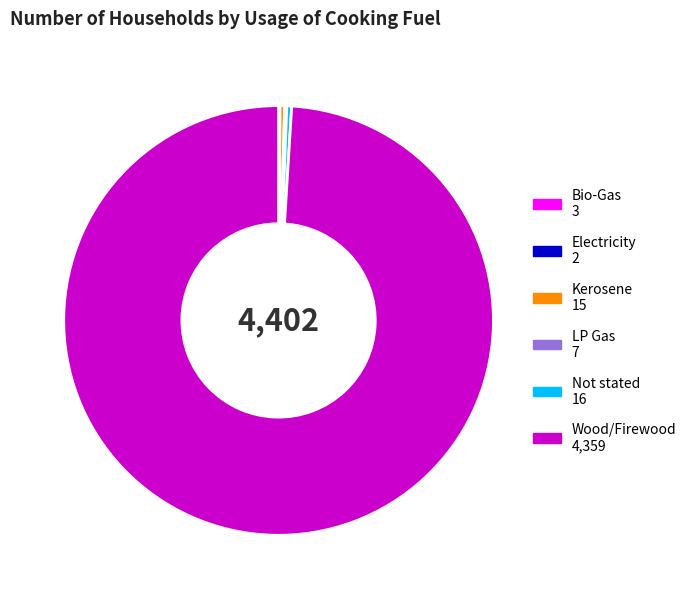

Is there any slice that represents more than half of the pie?

Yes